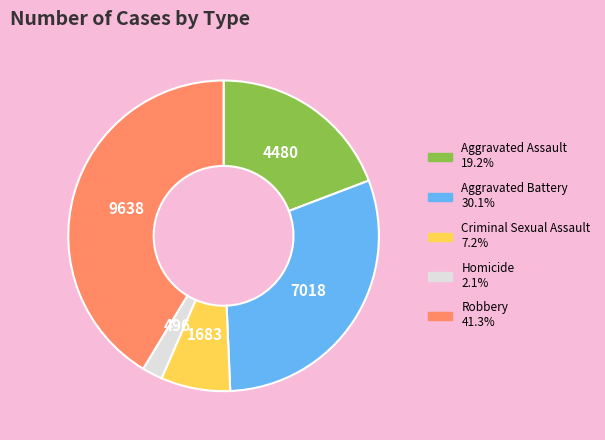

Is it true that Homicide is 2% of the pie?

True